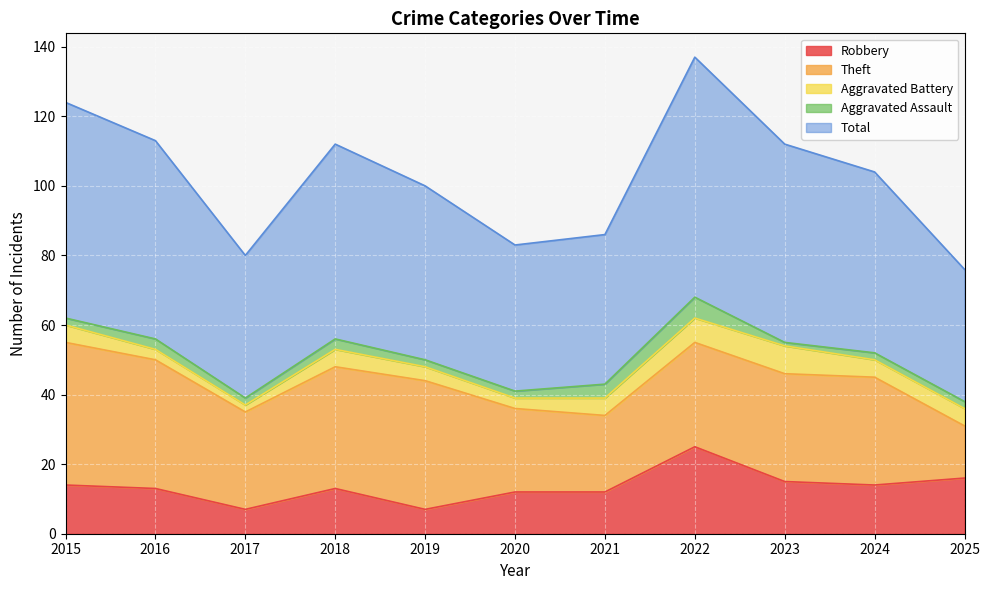

True or false: Total has a value of 65 at 2020.

False